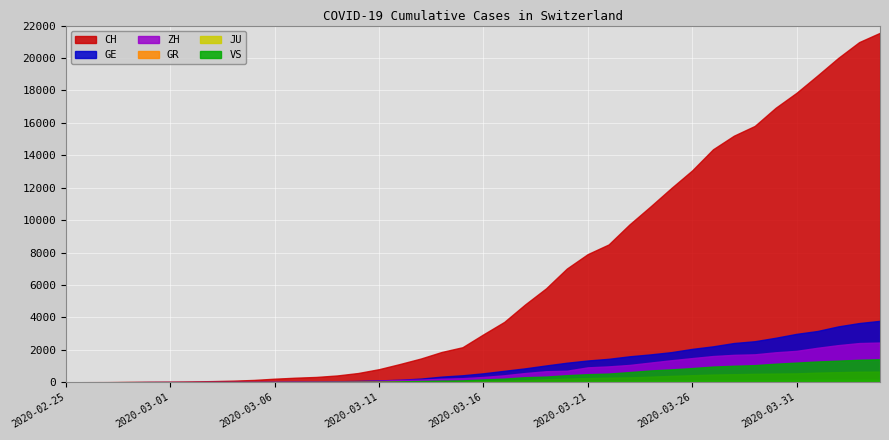

True or false: VS and JU intersect in this chart.

False